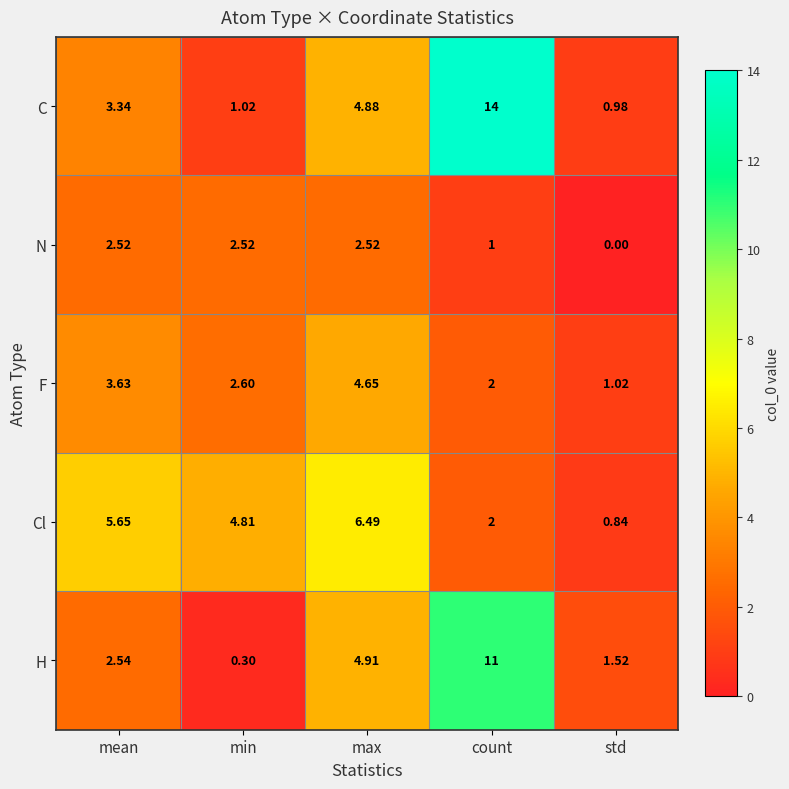

Which series changed the most between min and max?

H